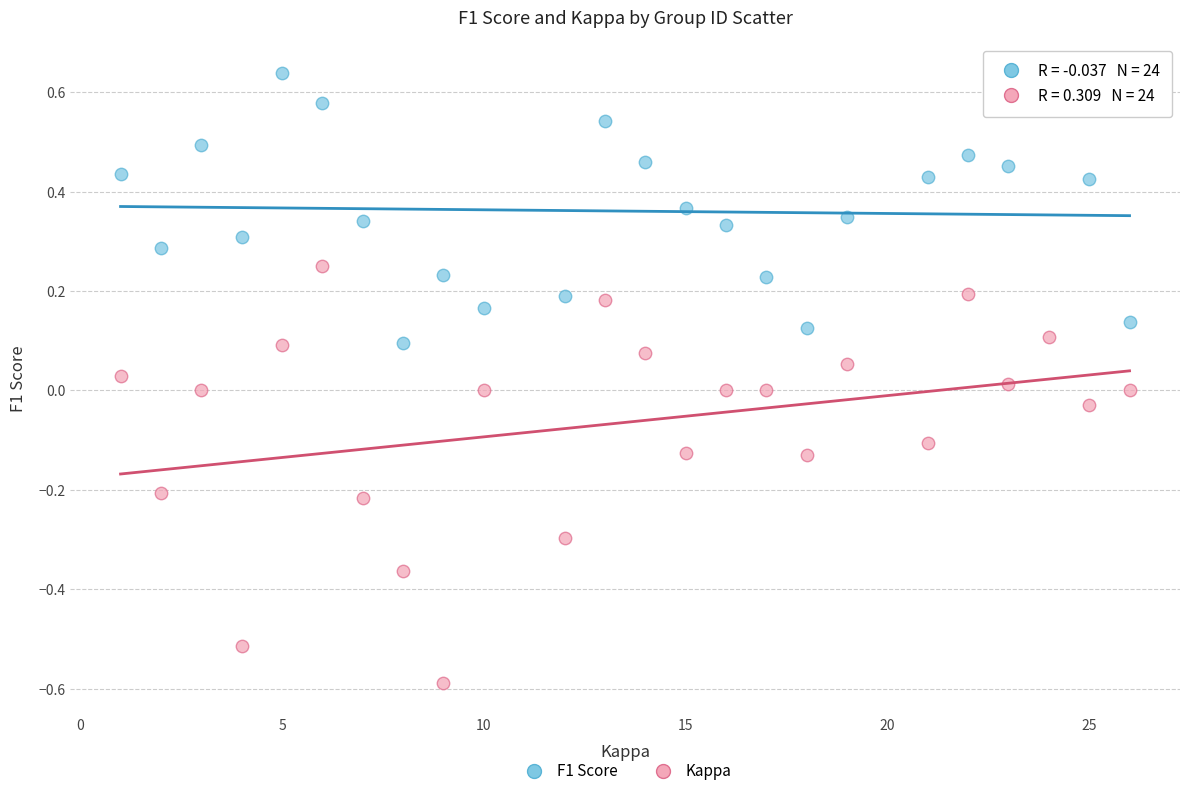

Which series reaches the minimum Y coordinate?

Kappa